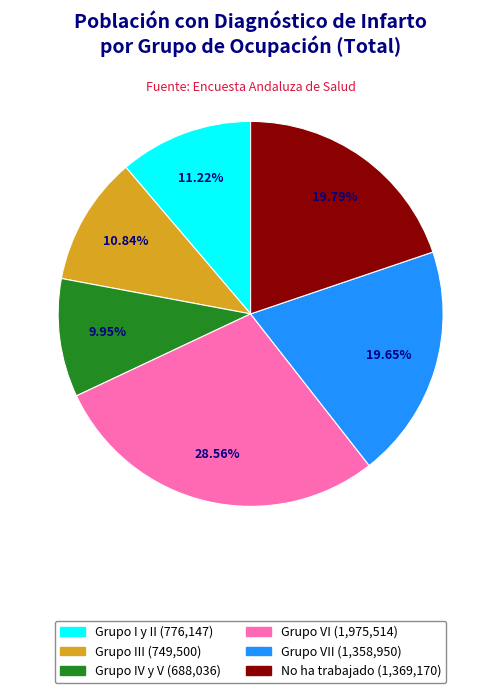

To the nearest percent, what is the average slice percentage?

17%